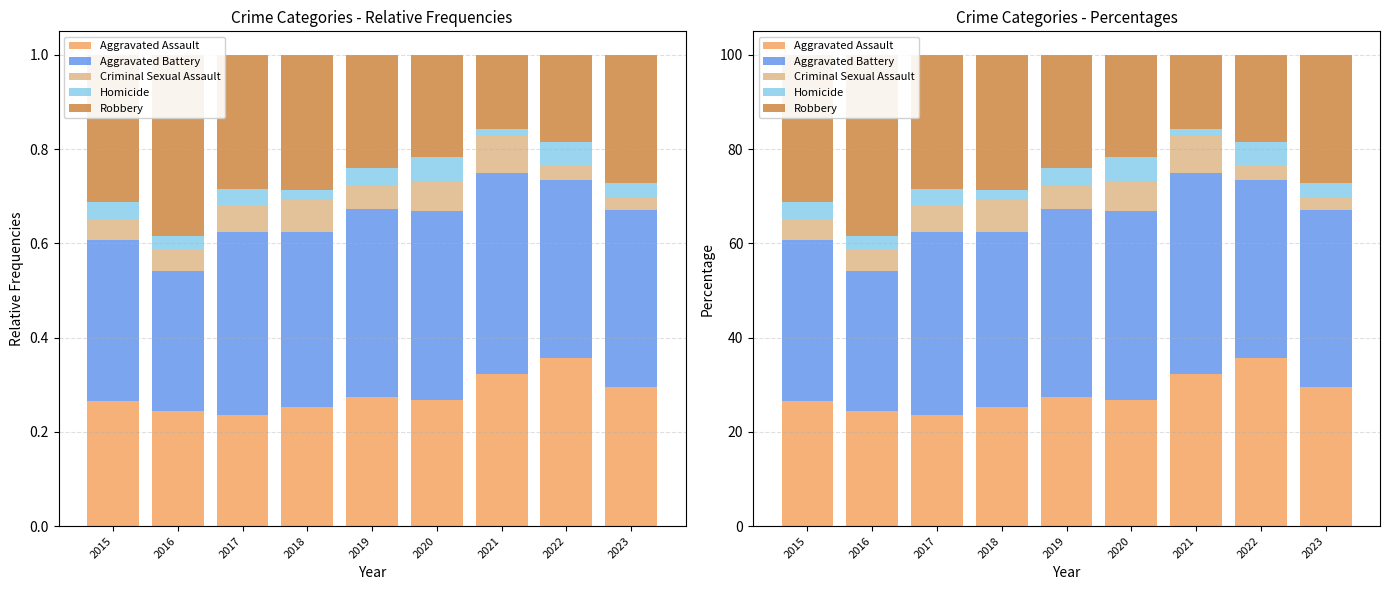

At which category is the sum across all series the highest?

2015